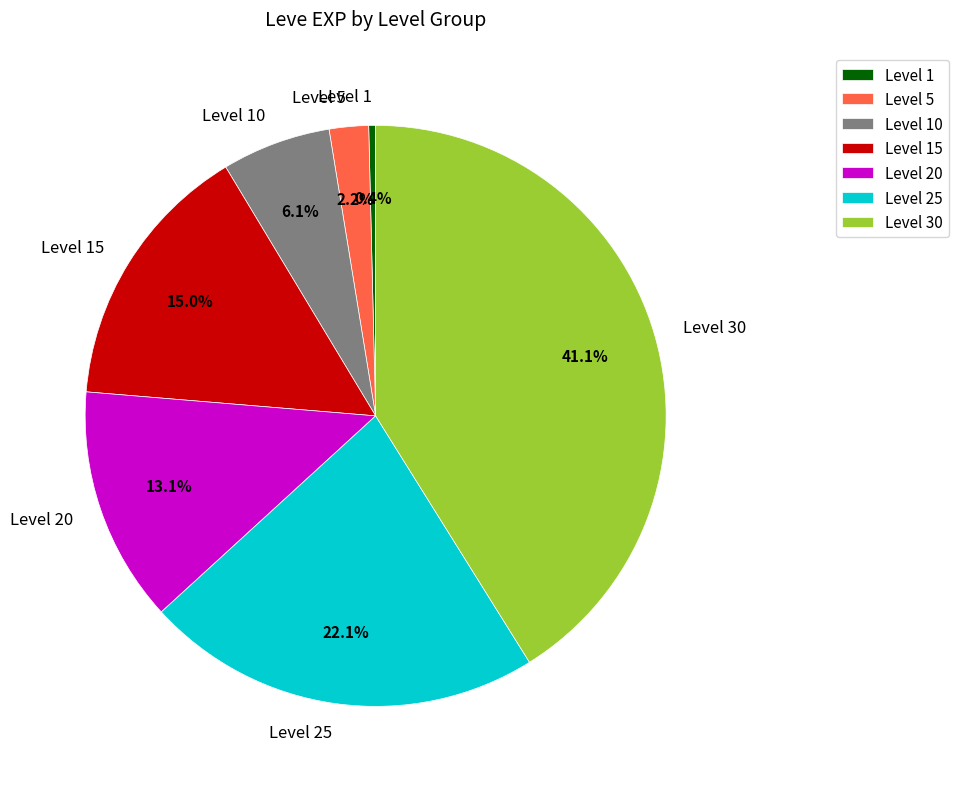

Does any single category account for the majority?

No